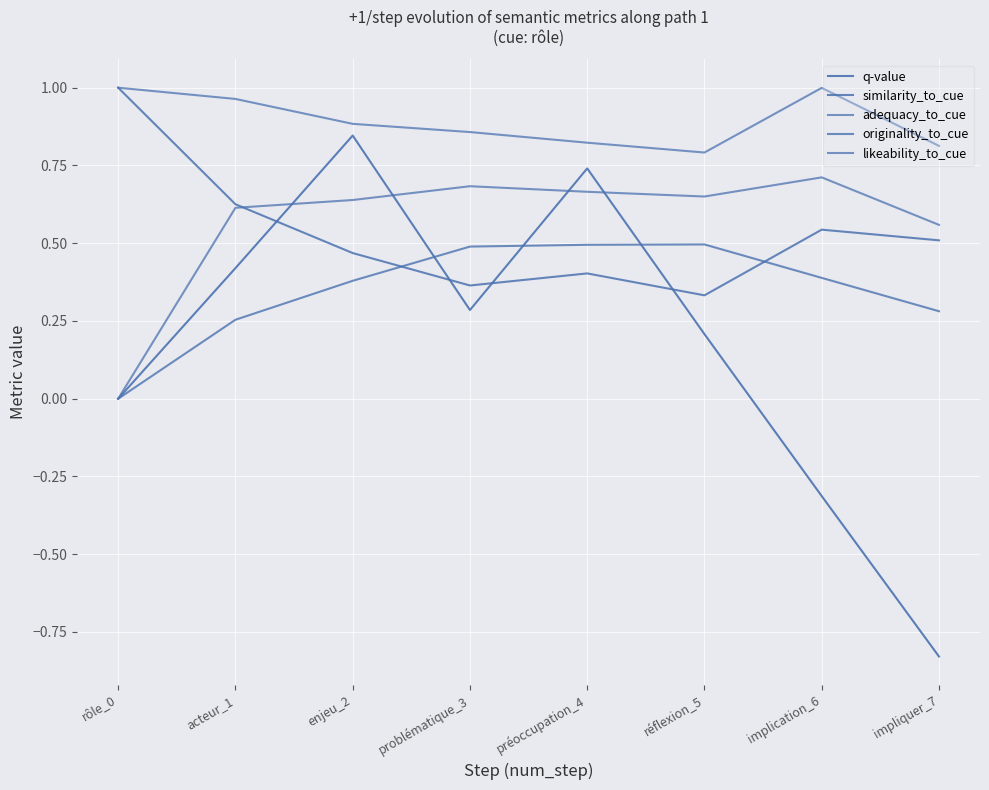

What is the label of the 4th point from the left?

problématique_3